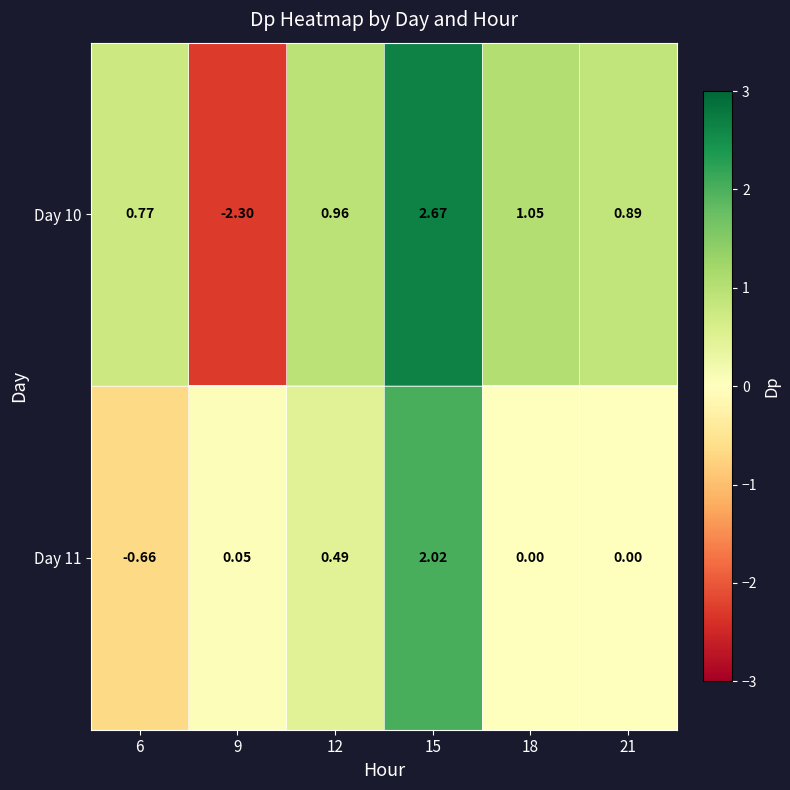

Is the value of Day 10 at 21 greater than the value of Day 11 at 12?

Yes